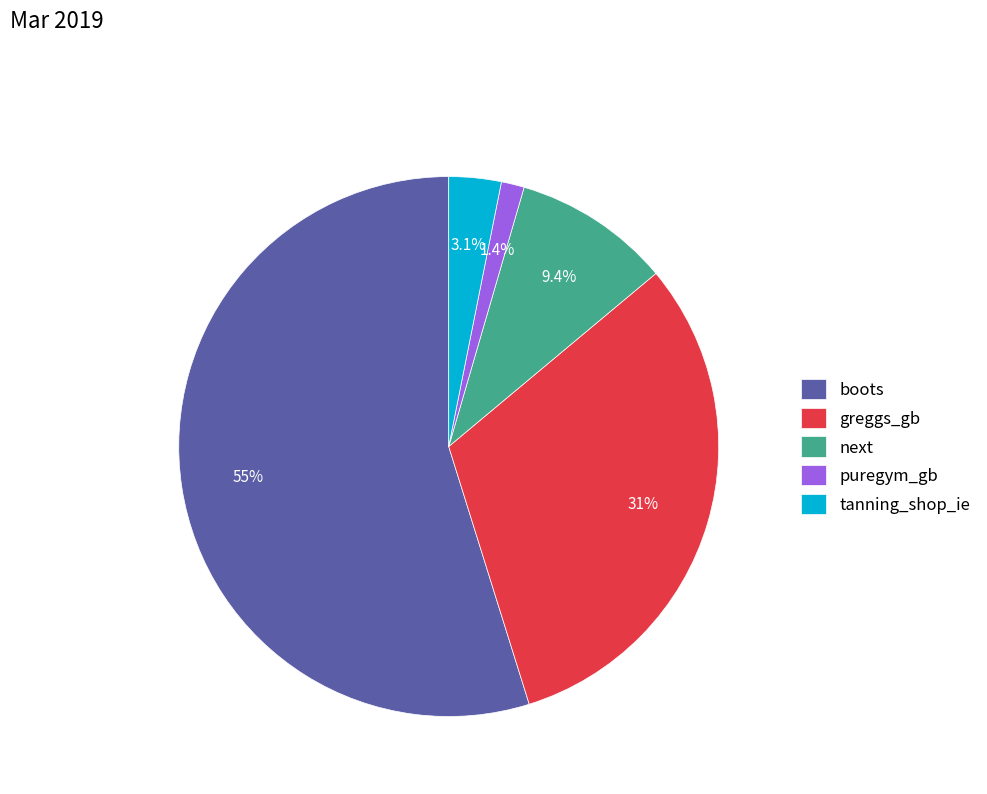

How much of the chart is everything except greggs_gb?

68.7%